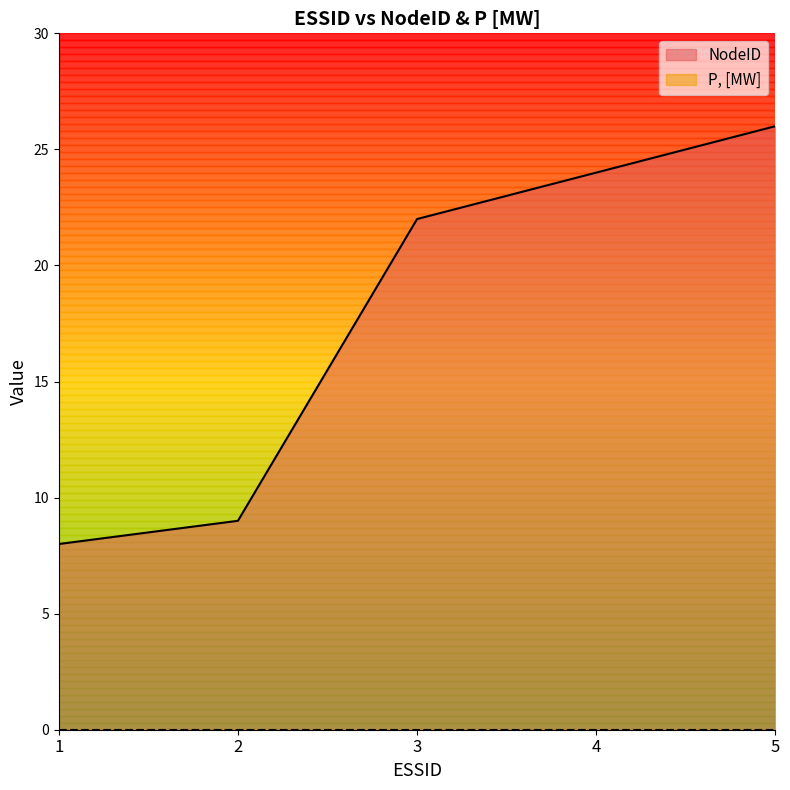

Count the number of data series in this chart.

2